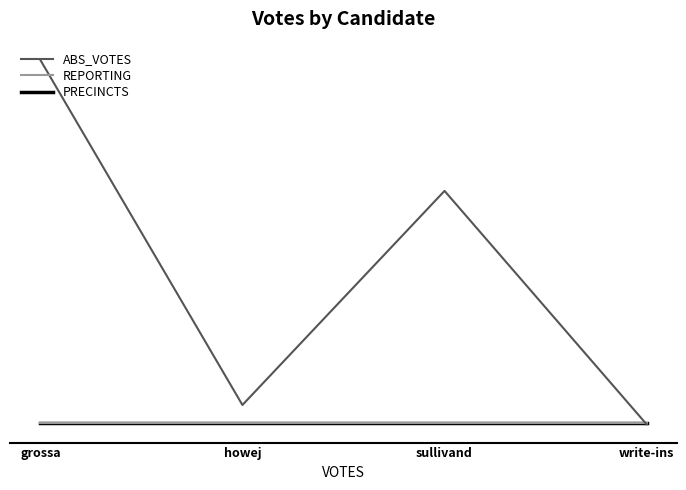

Which category has the lowest value across all series?

write-ins